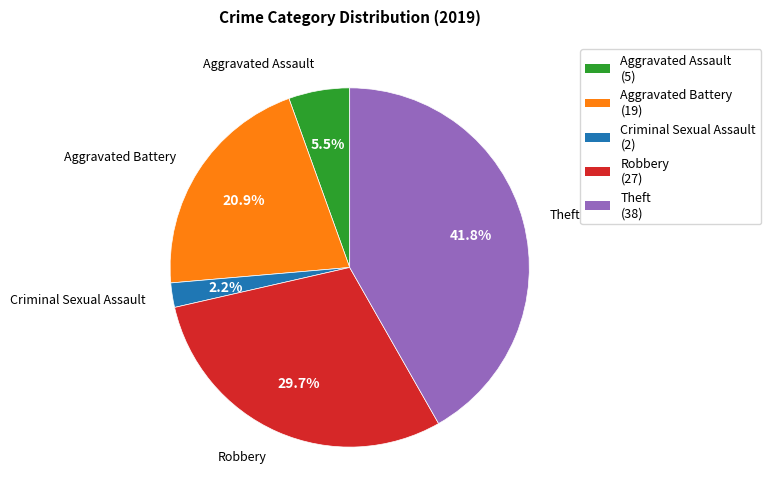

What is the ratio of the value at Aggravated Battery to the value at Theft?

0.5